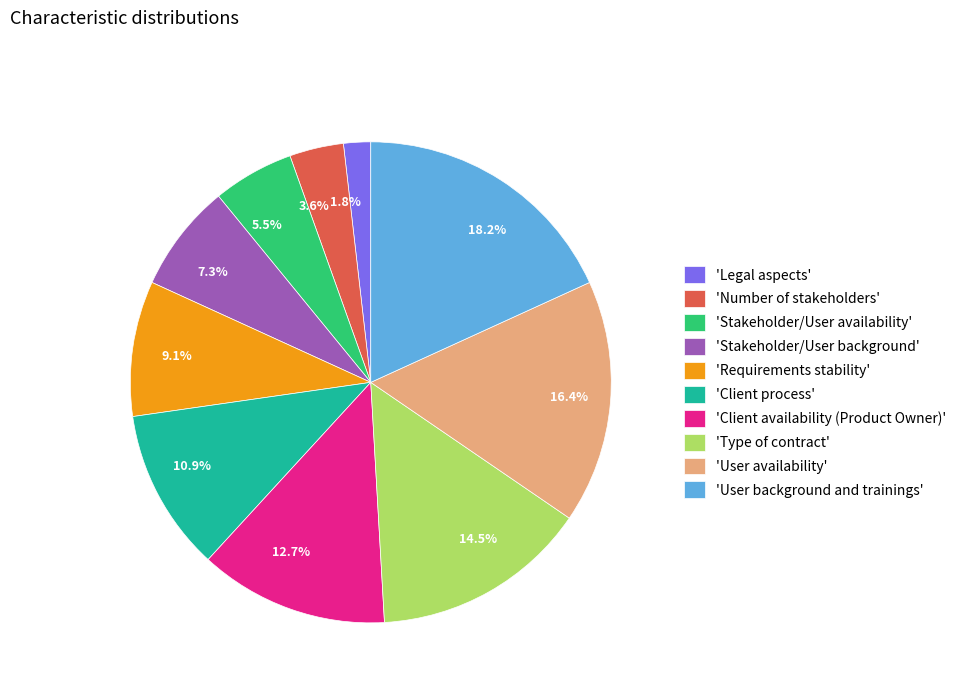

How much of the chart is everything except 7.3%?

92.7%